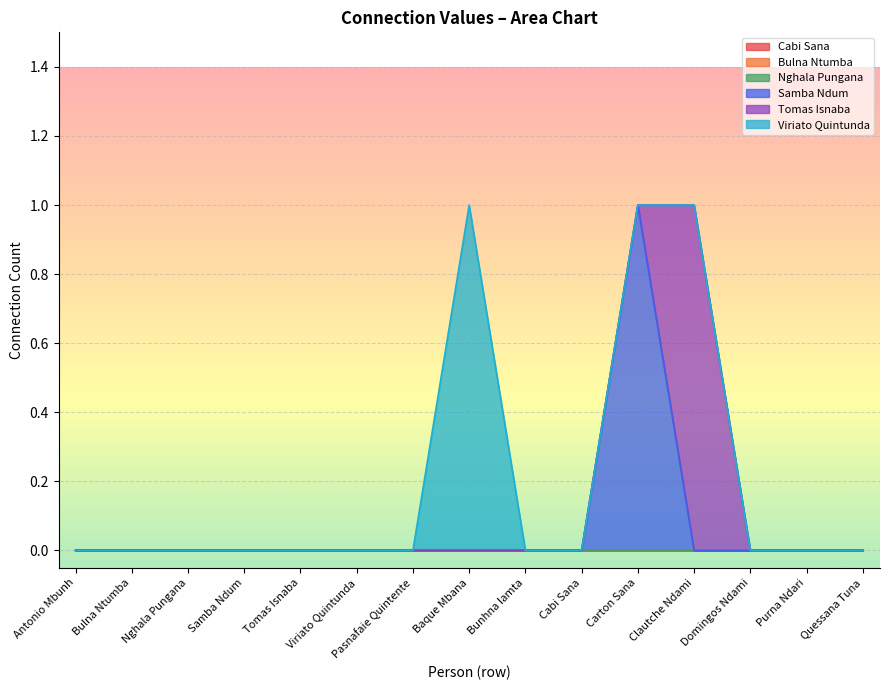

What is the maximum value shown in the chart?

1